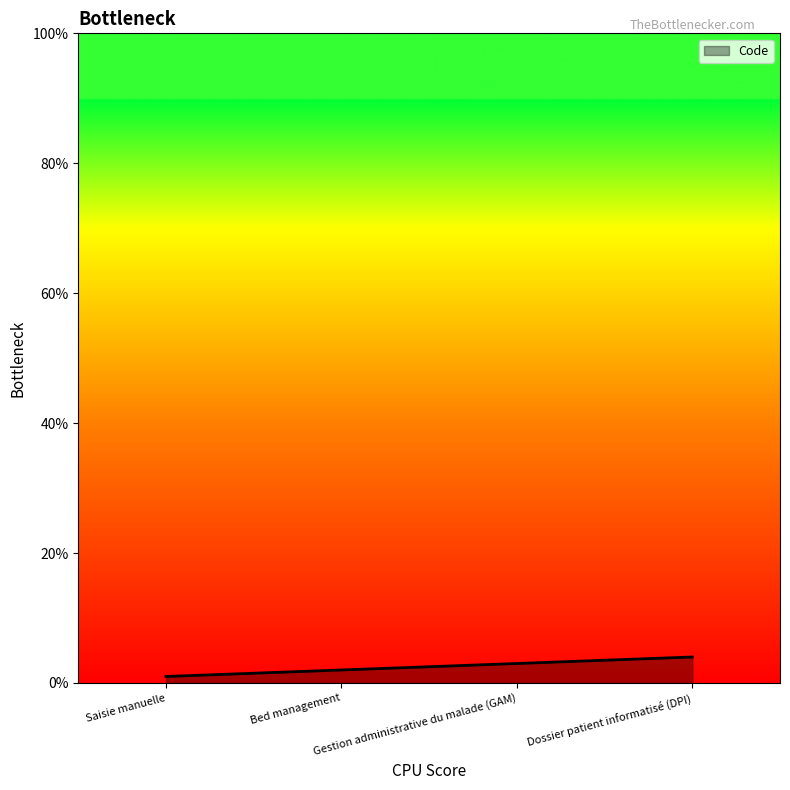

List the labels in order of value, largest first.

Dossier patient informatisé (DPI), Gestion administrative du malade (GAM), Bed management, Saisie manuelle